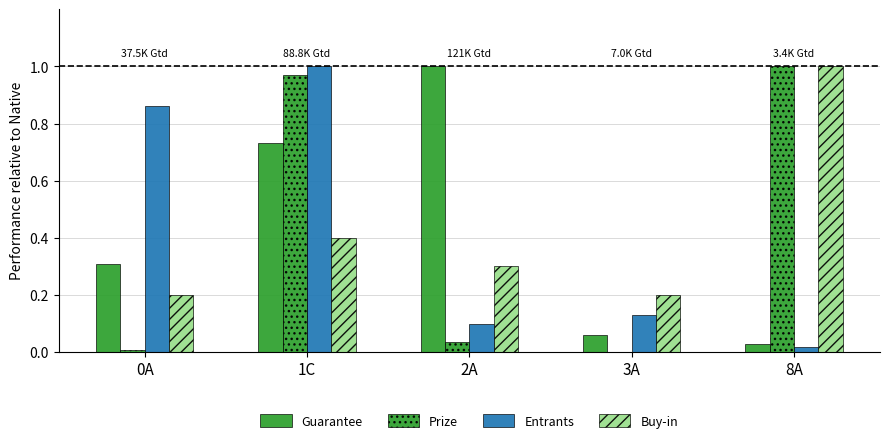

List the labels in order of Guarantee value, largest first.

2A, 1C, 0A, 3A, 8A